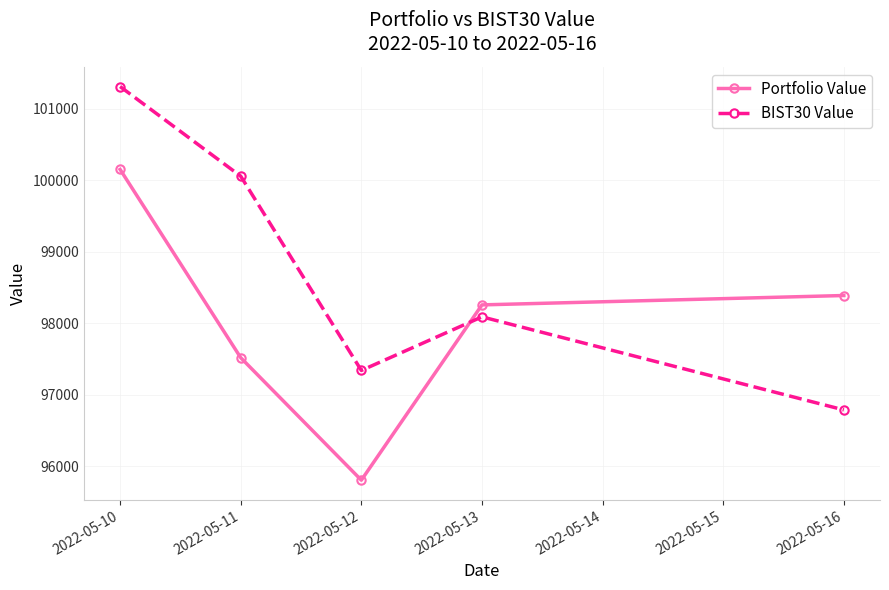

Where is the first local maximum for BIST30 Value?

2022-05-13